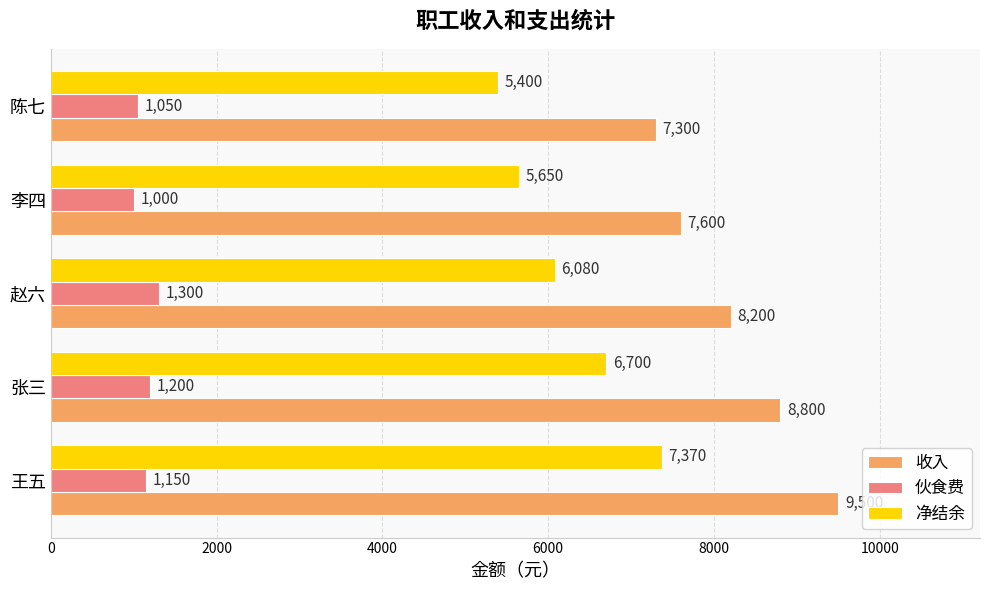

The 收入 series shows 9500 at 王五. True or false?

True